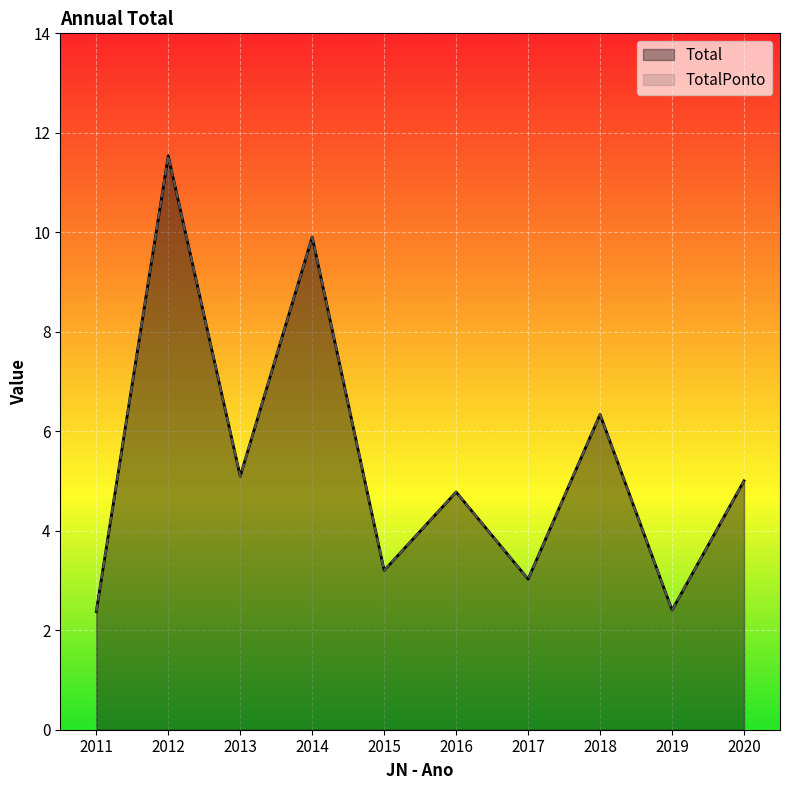

True or false: TotalPonto and Total intersect in this chart.

False